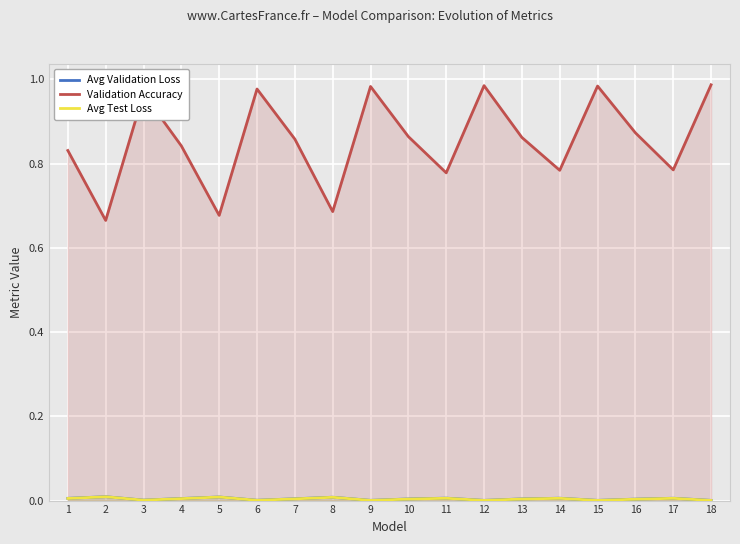

Between 15 and 8, which is larger?

8